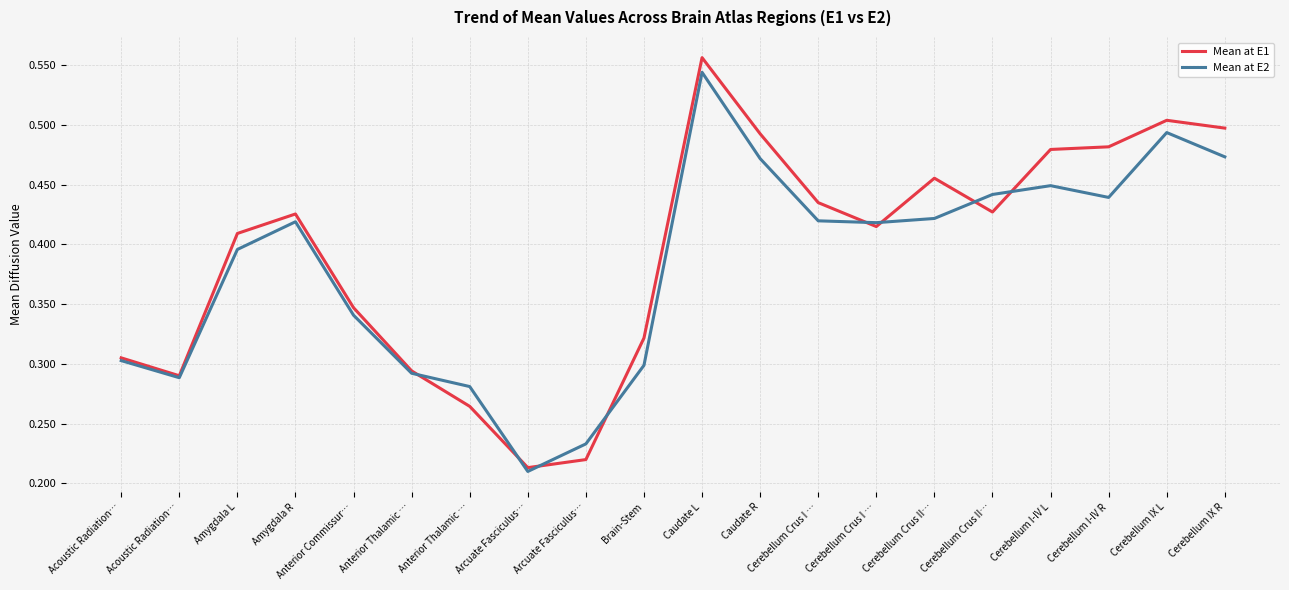

Reading left to right, transcribe all the data shown in this chart.

Mean at E1: Acoustic Radiation…=0.3	Acoustic Radiation…=0.3	Amygdala L=0.4	Amygdala R=0.4	Anterior Commissur…=0.3	Anterior Thalamic …=0.3	Anterior Thalamic …=0.3	Arcuate Fasciculus…=0.2	Arcuate Fasciculus…=0.2	Brain-Stem=0.3	Caudate L=0.6	Caudate R=0.5	Cerebellum Crus I …=0.4	Cerebellum Crus I …=0.4	Cerebellum Crus II…=0.5	Cerebellum Crus II…=0.4	Cerebellum I-IV L=0.5	Cerebellum I-IV R=0.5	Cerebellum IX L=0.5	Cerebellum IX R=0.5
Mean at E2: Acoustic Radiation…=0.3	Acoustic Radiation…=0.3	Amygdala L=0.4	Amygdala R=0.4	Anterior Commissur…=0.3	Anterior Thalamic …=0.3	Anterior Thalamic …=0.3	Arcuate Fasciculus…=0.2	Arcuate Fasciculus…=0.2	Brain-Stem=0.3	Caudate L=0.5	Caudate R=0.5	Cerebellum Crus I …=0.4	Cerebellum Crus I …=0.4	Cerebellum Crus II…=0.4	Cerebellum Crus II…=0.4	Cerebellum I-IV L=0.4	Cerebellum I-IV R=0.4	Cerebellum IX L=0.5	Cerebellum IX R=0.5